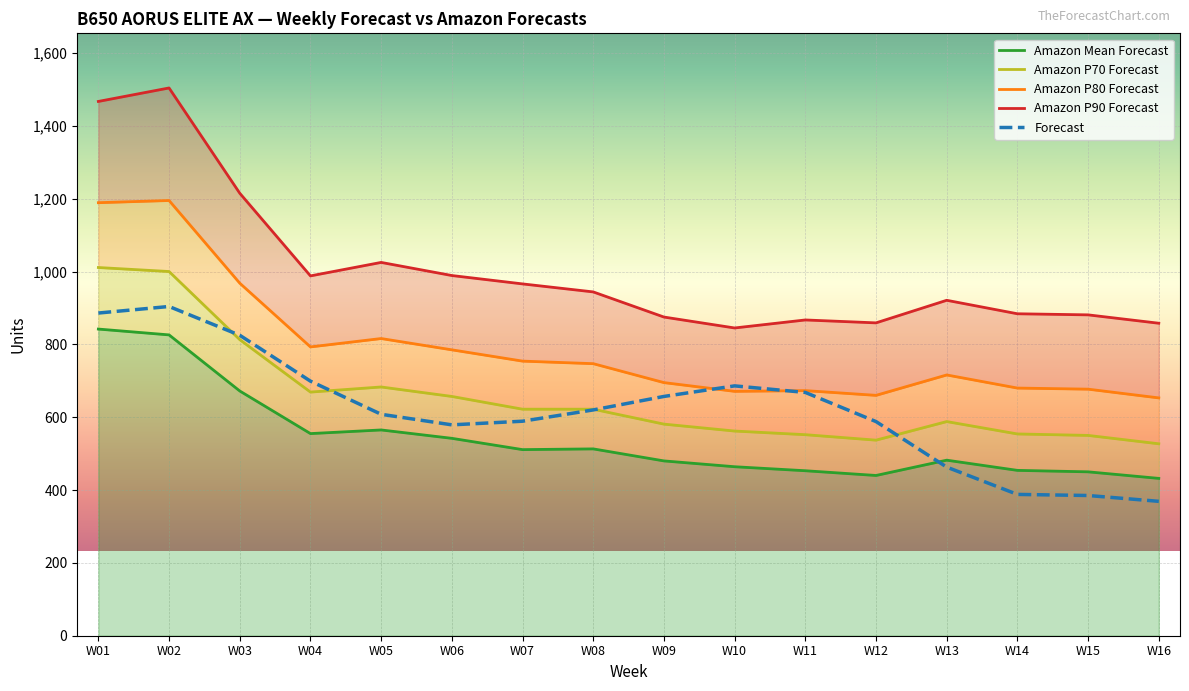

At which label is Amazon P80 Forecast closest to 924?

W03